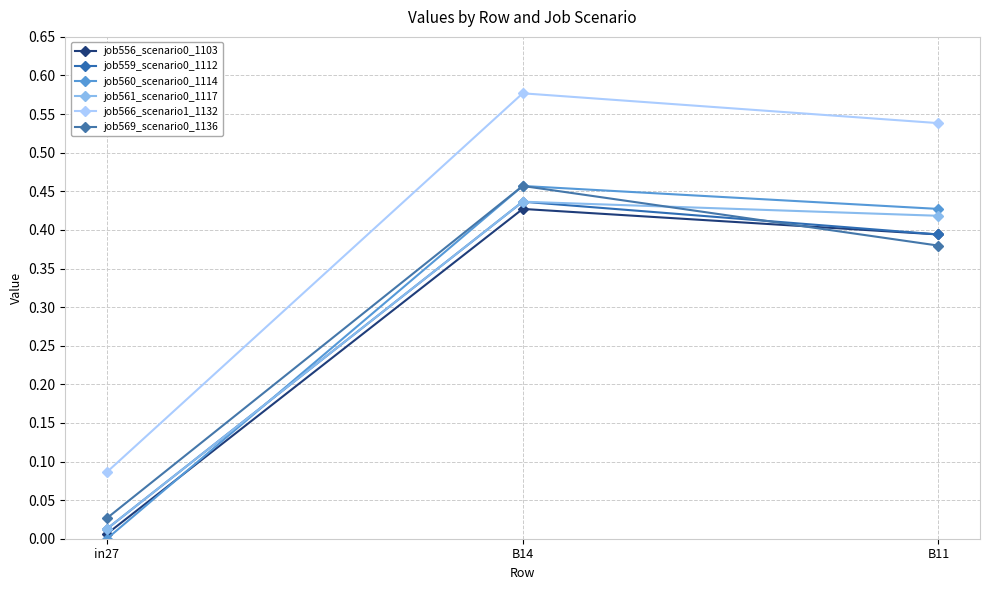

Count the number of categories in the chart.

3